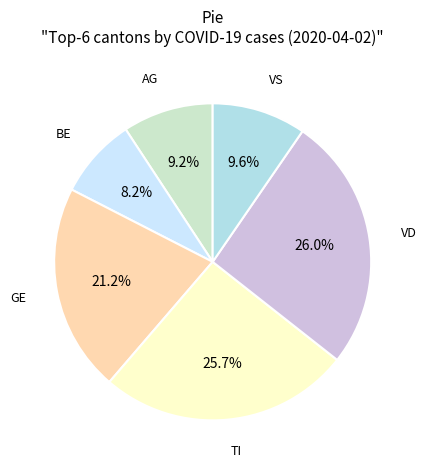

How many slices are in this pie chart?

6